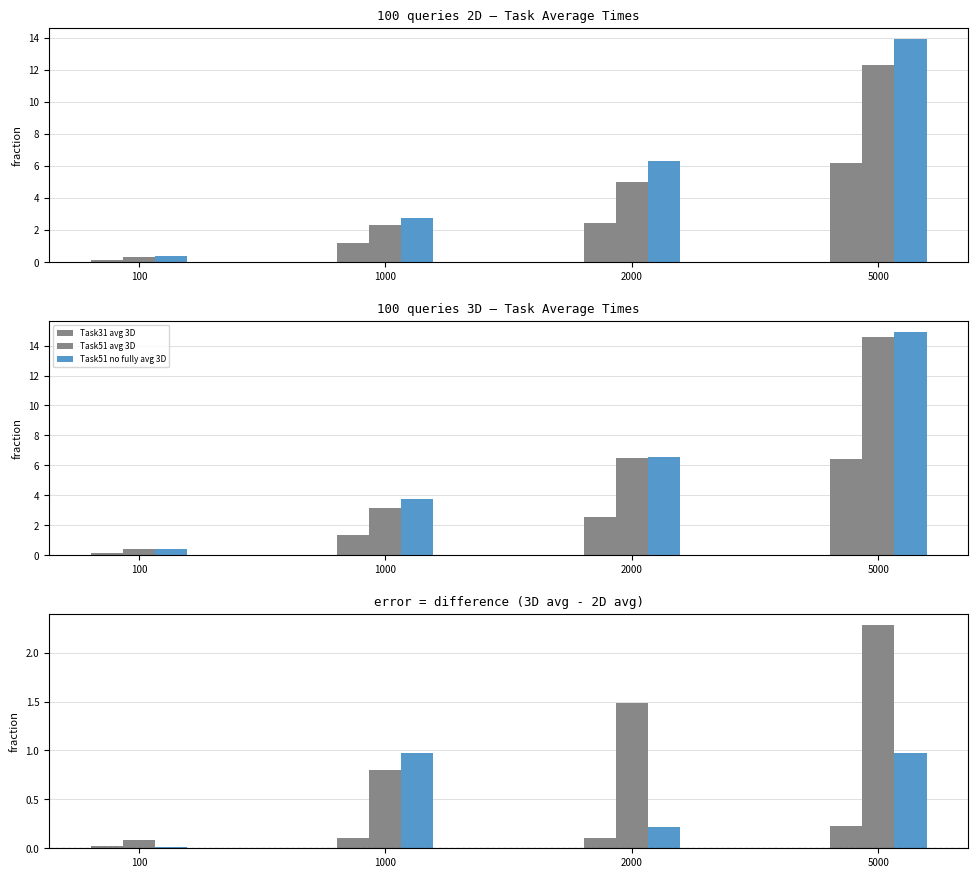

What is the total value across all series at 5000?

68.3